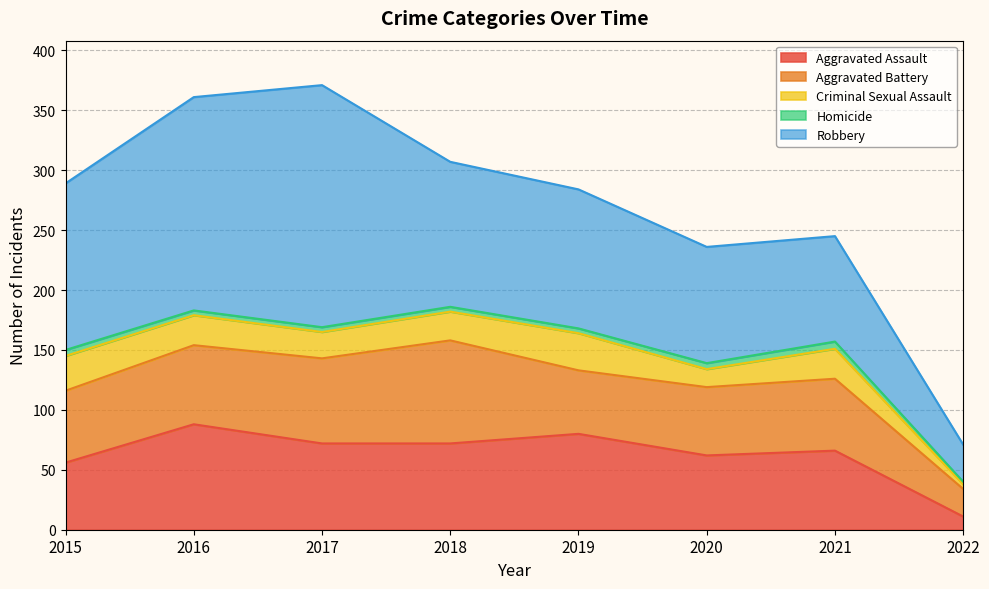

What are all the series names shown in the legend?

Aggravated Assault, Aggravated Battery, Criminal Sexual Assault, Homicide, Robbery